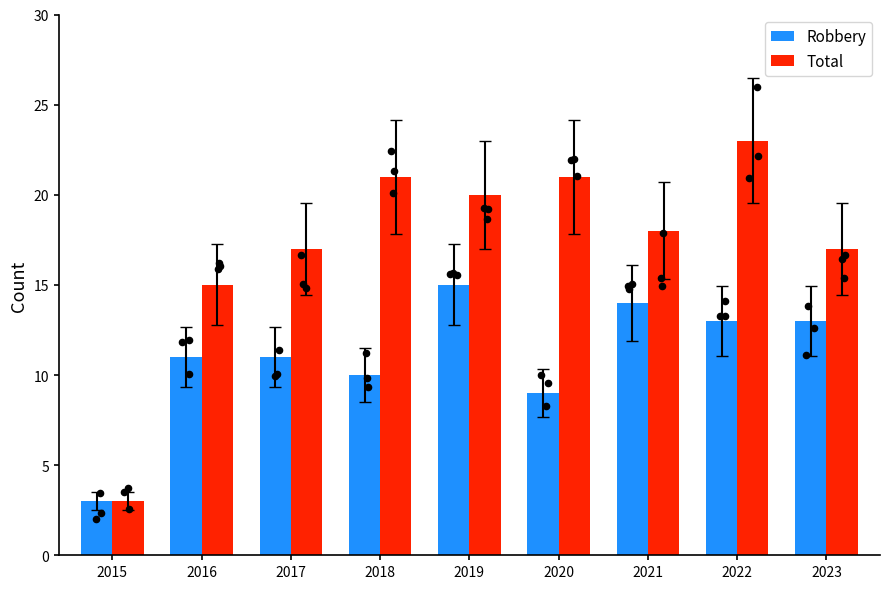

Which series reaches the maximum Y coordinate?

Total